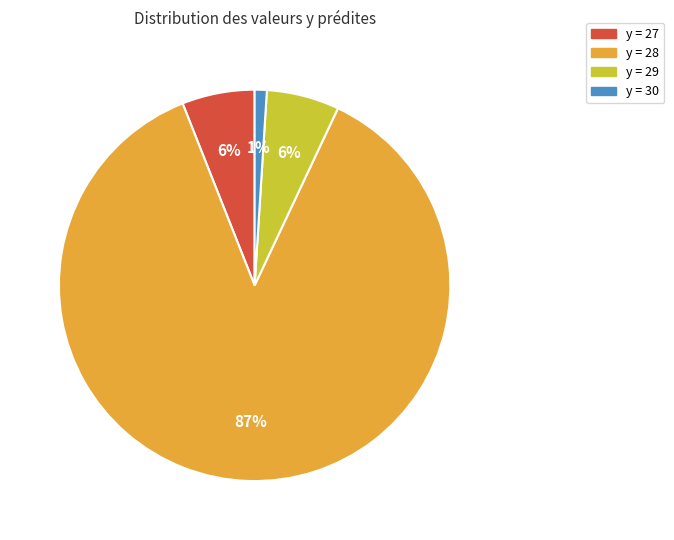

To the nearest percent, what is the difference between the largest and smallest slice percentages?

86%